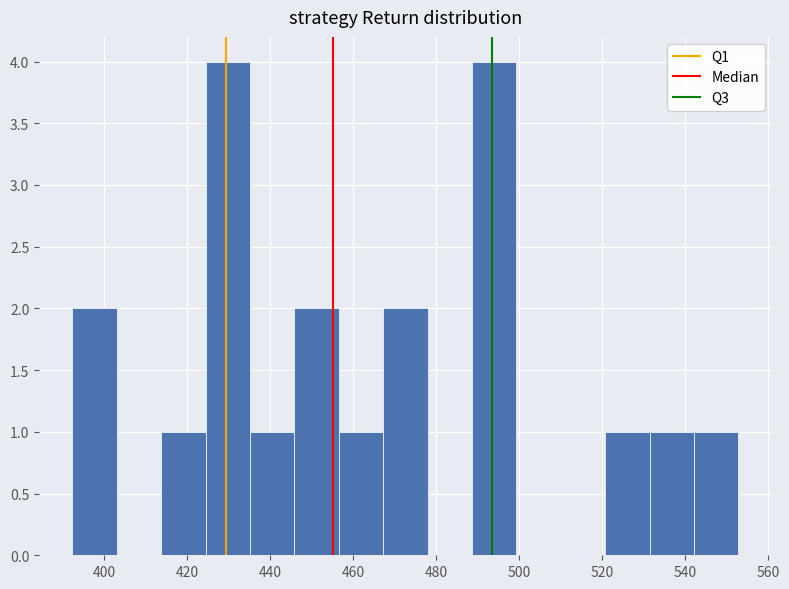

How tall is the bar that spans 520 to 532 on the x-axis? Neither the bar edges nor the heights are printed on the chart, so give them approximately, as read against the axes.

1